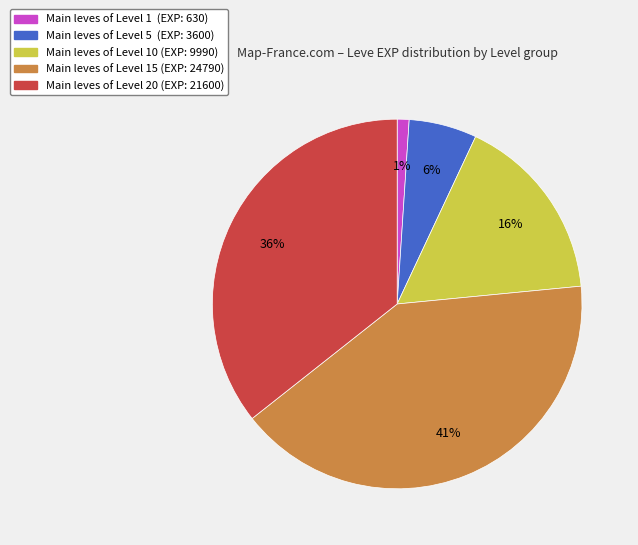

To the nearest percent, what is the average slice percentage?

20%